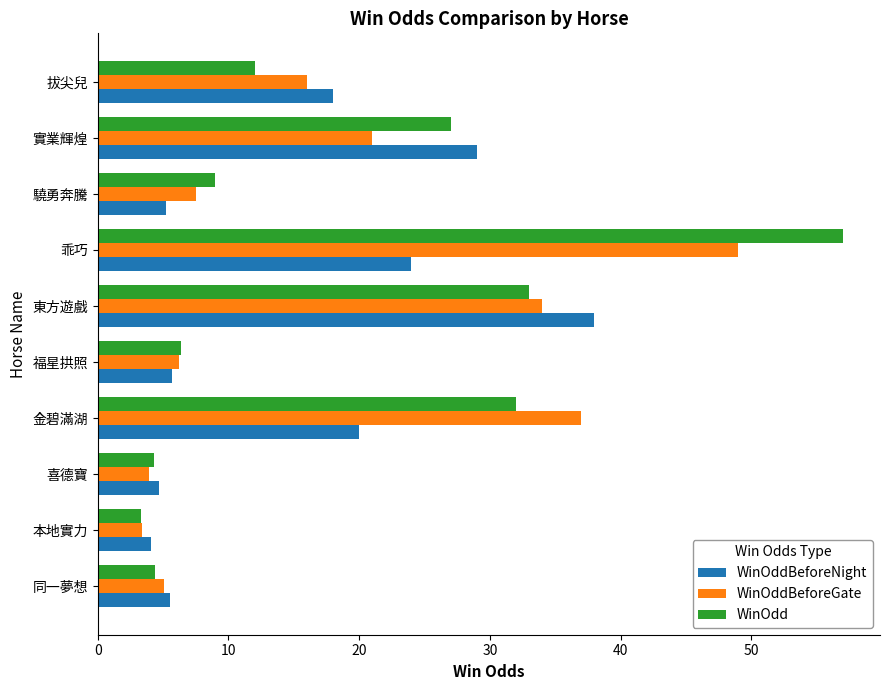

The value of WinOddBeforeNight at 驍勇奔騰 is 5.2. True or false?

True